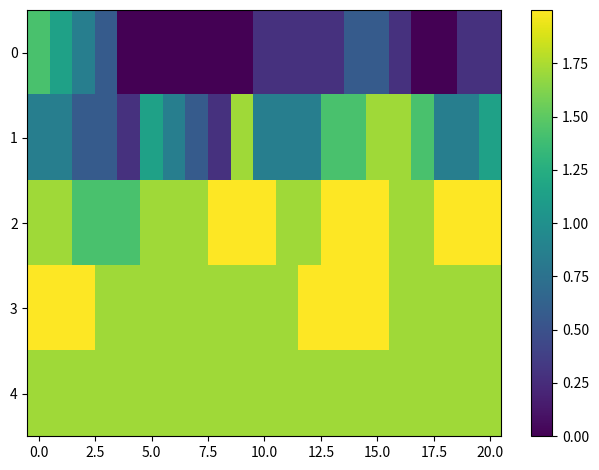

List the series in order of their peak value, lowest first.

0, 1, 4, 2, 3